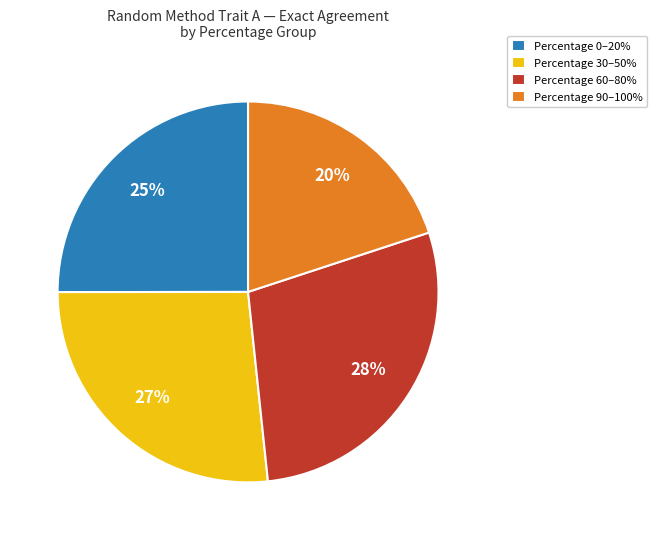

What is the ratio of the value at Percentage 60–80% to the value at Percentage 90–100%?

1.4